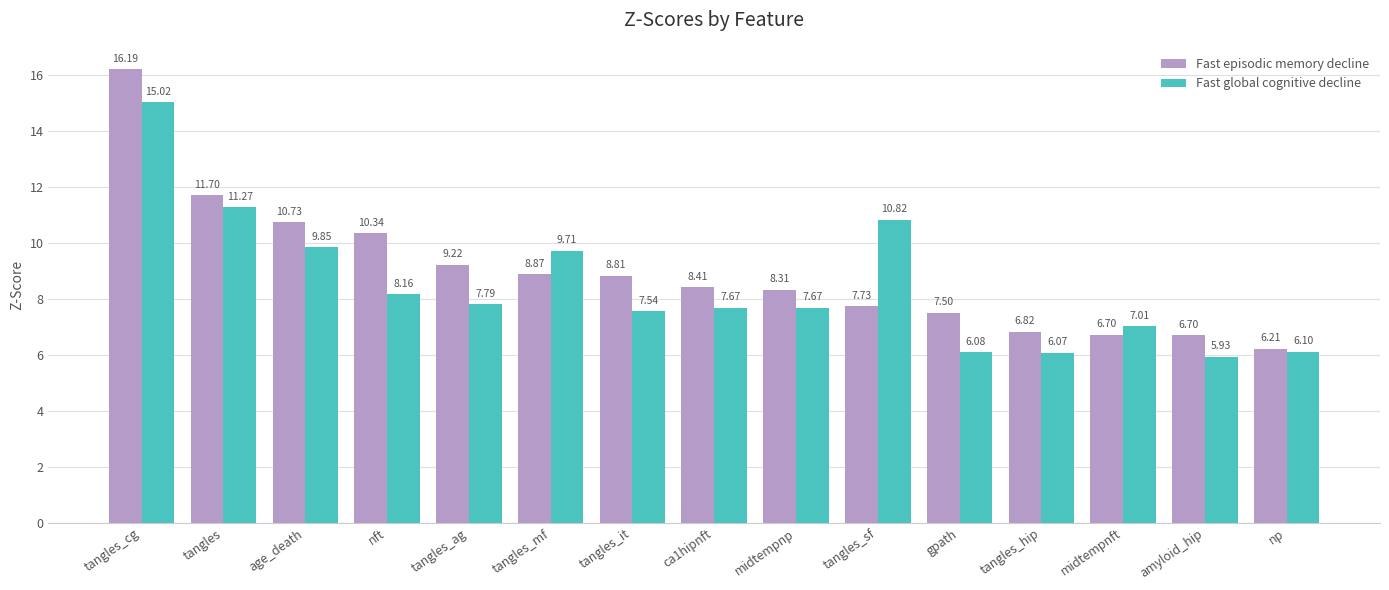

What is the difference between the second highest and minimum values in the Fast global cognitive decline series?

5.3